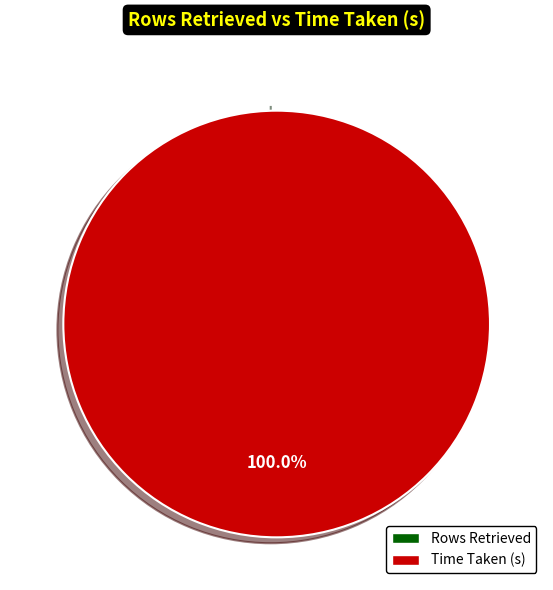

What percentage do Rows Retrieved and Time Taken (s) together represent?

100.0%